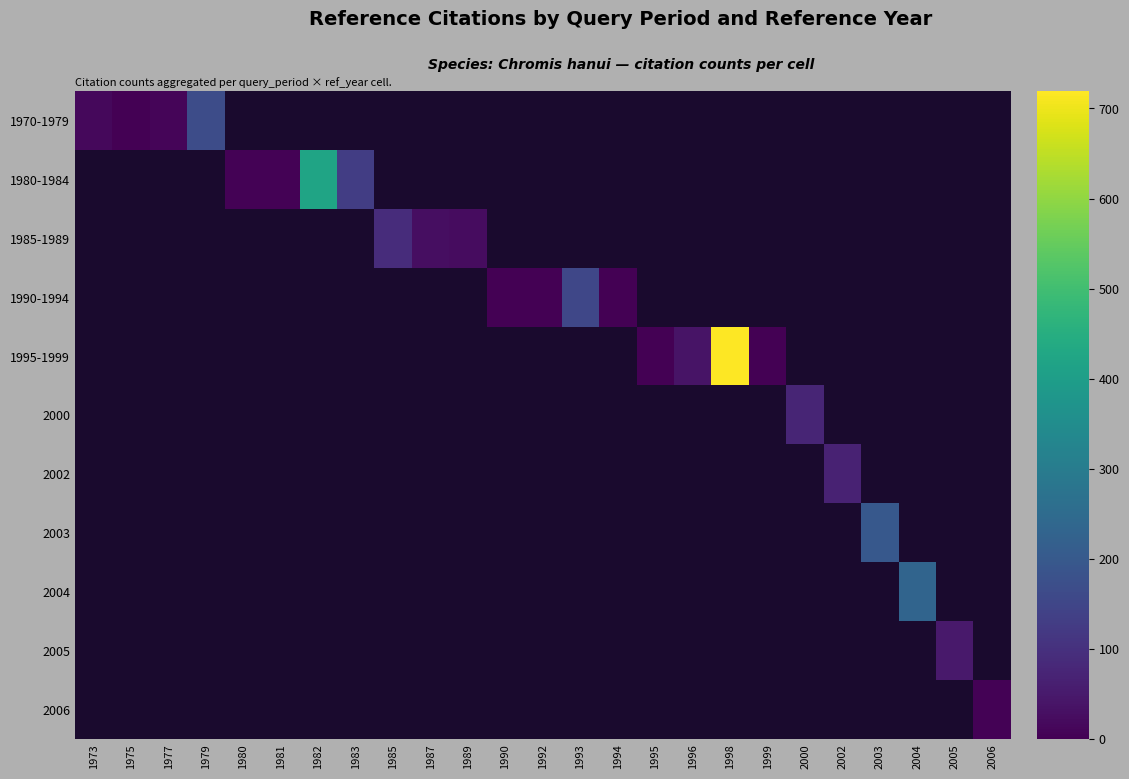

Which label corresponds to the smallest value in the chart?

1975